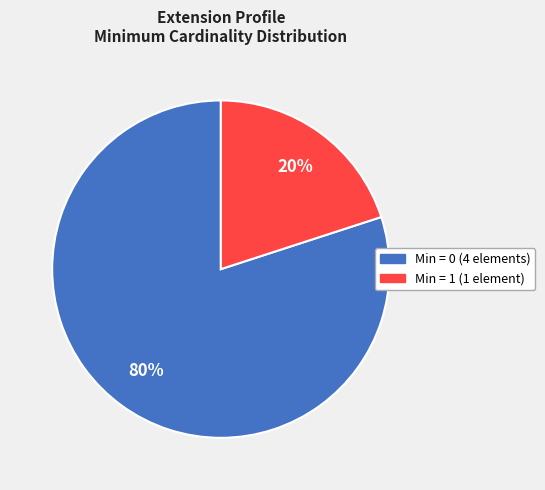

Count the number of slices in the pie.

2